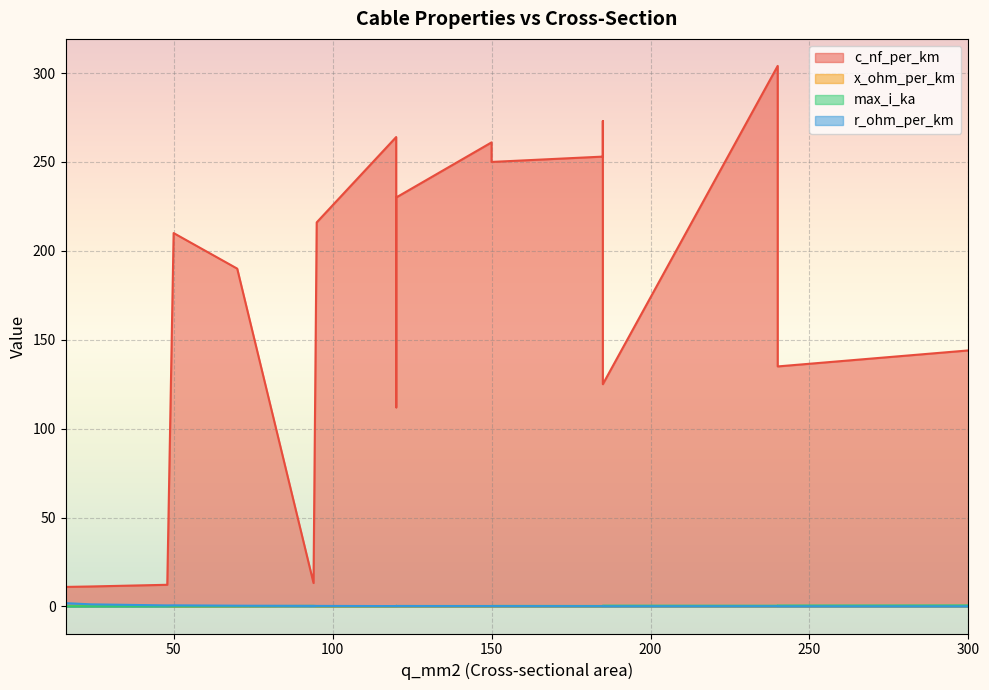

True or false: max_i_ka has more than 2 interior local peaks.

True